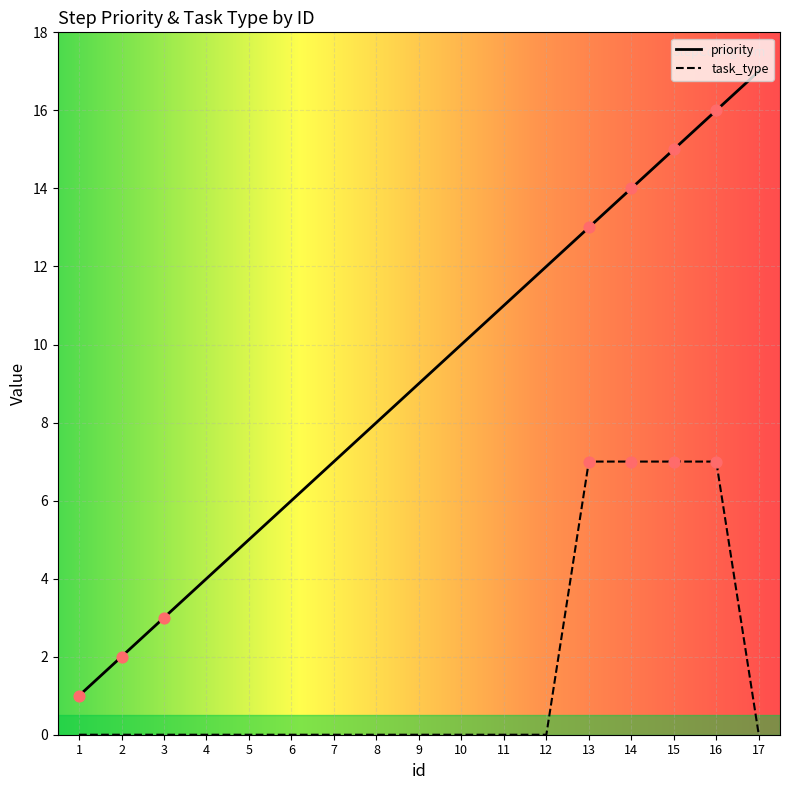

Which series has the largest total across all categories?

priority